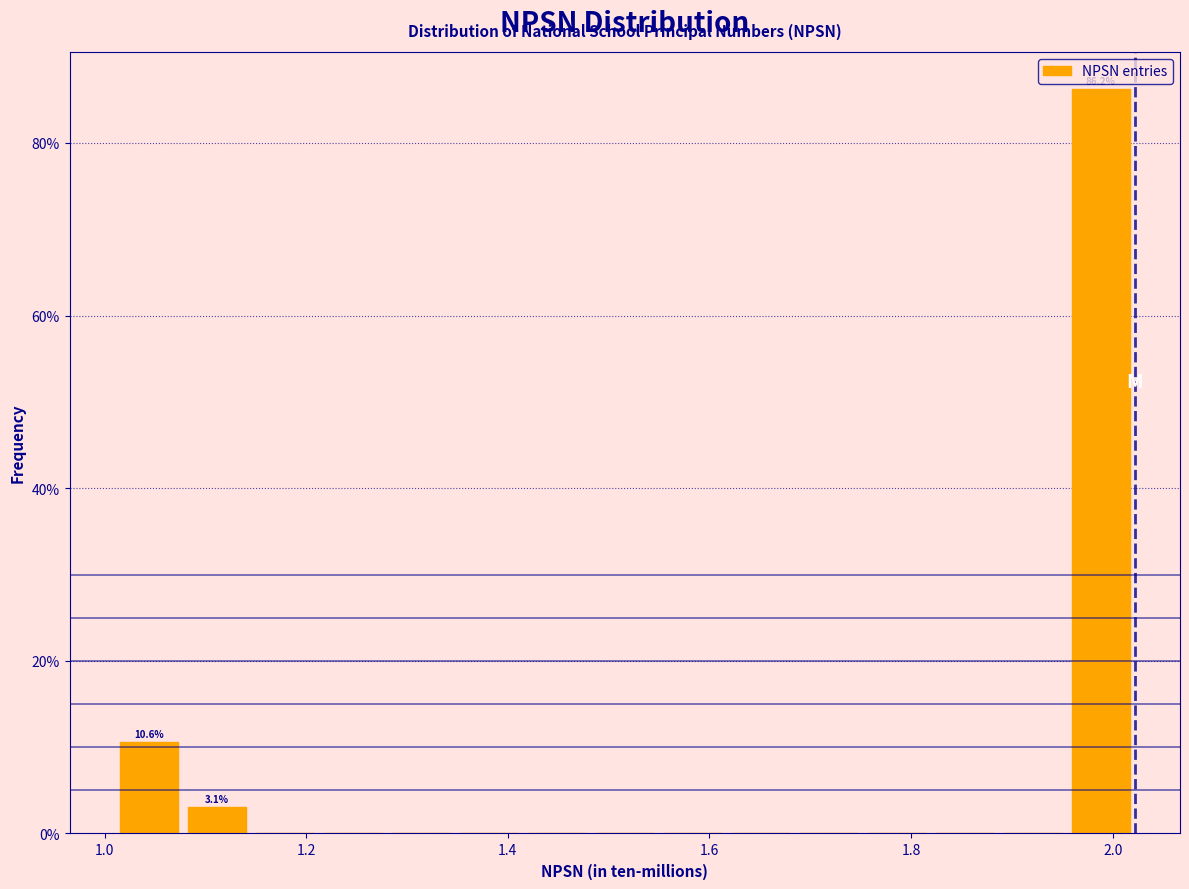

Read against the x-axis, roughly where is the centre of the tallest bar?

1.98